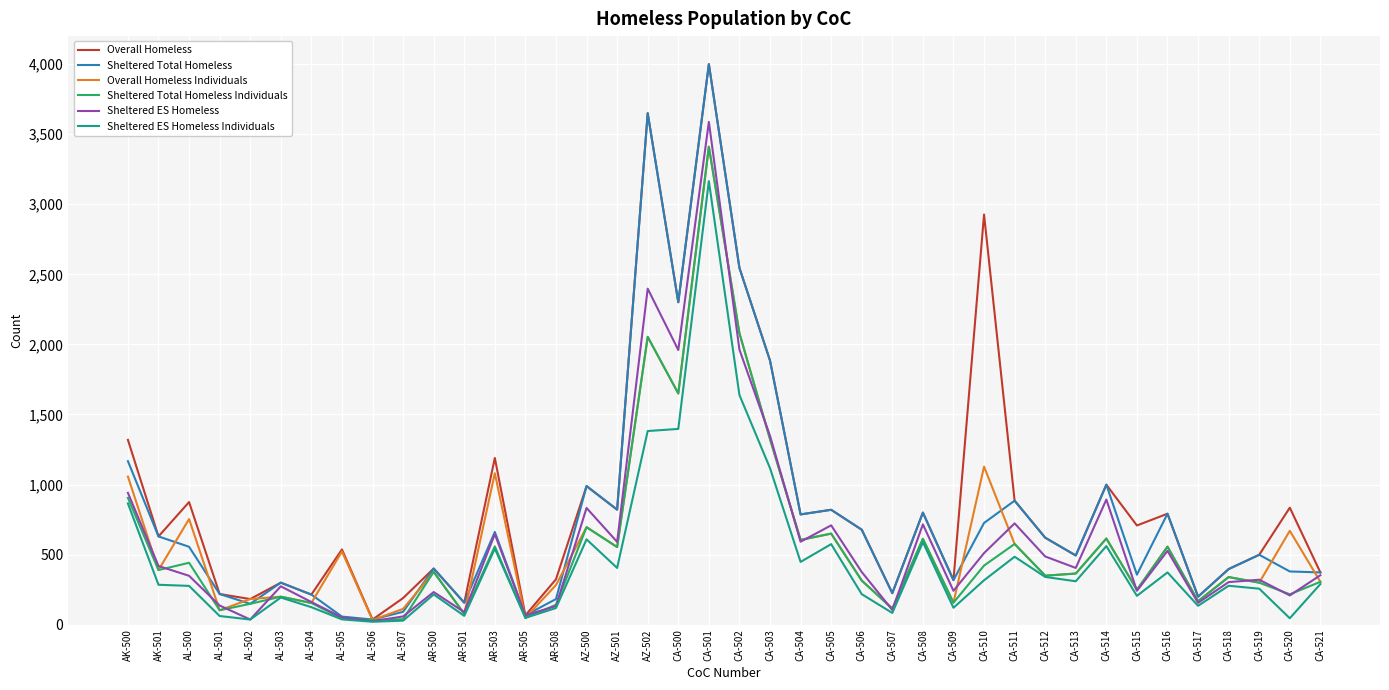

What are all the series names shown in the legend?

Overall Homeless, Sheltered Total Homeless, Overall Homeless Individuals, Sheltered Total Homeless Individuals, Sheltered ES Homeless, Sheltered ES Homeless Individuals